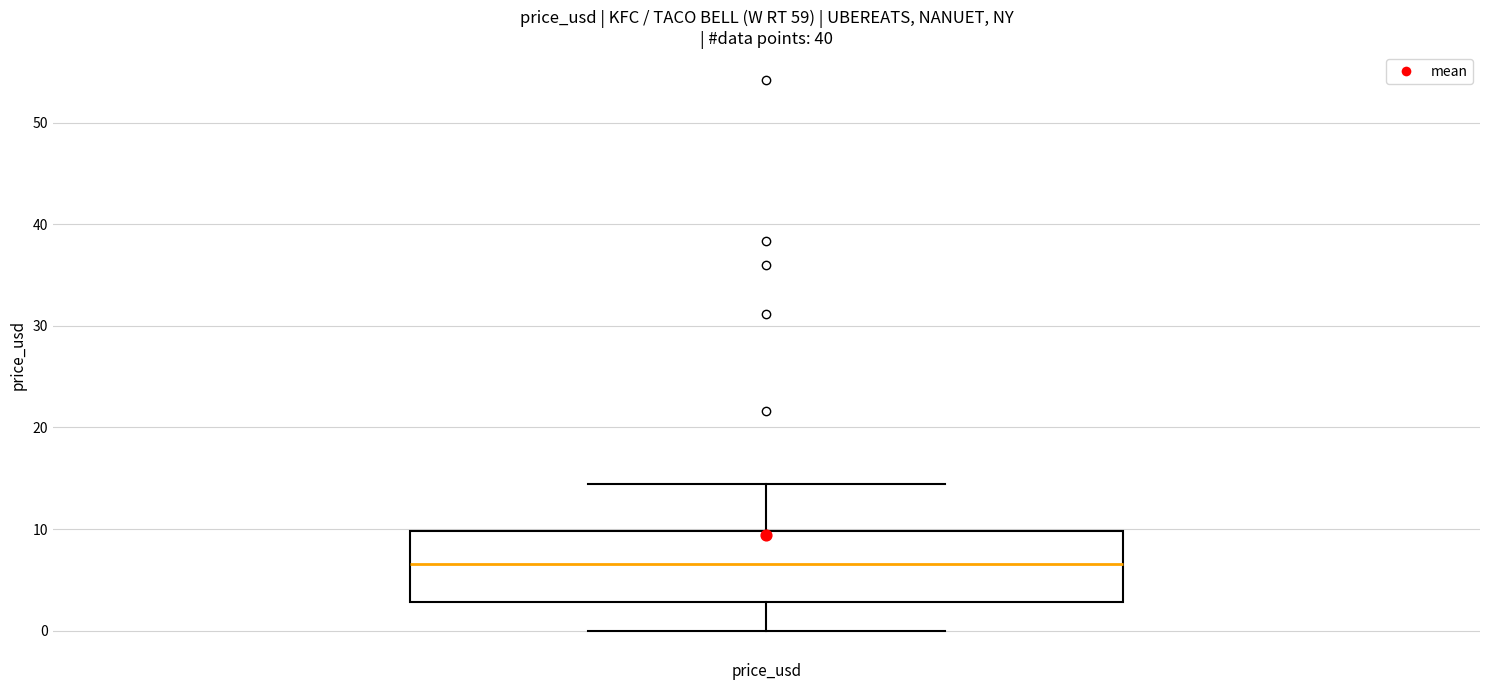

Where does the lower whisker of the box for price_usd end on the y-axis? The values are not printed on the chart, so give them approximately, as read against the axis.

0